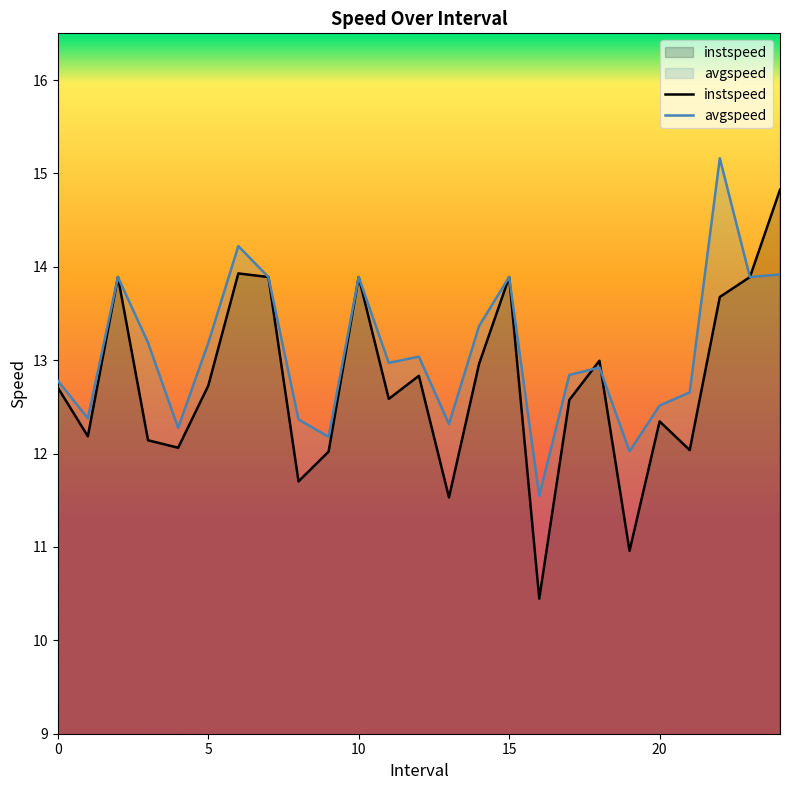

Which label corresponds to the smallest value in the chart?

16